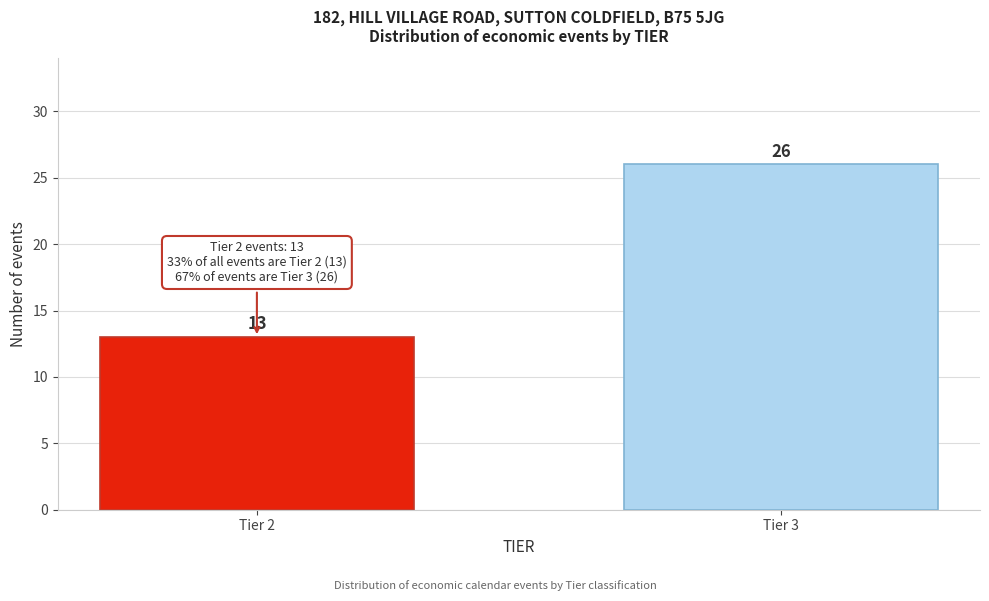

Reading left to right, list all the values displayed in this chart.

Tier 2=13	Tier 3=26